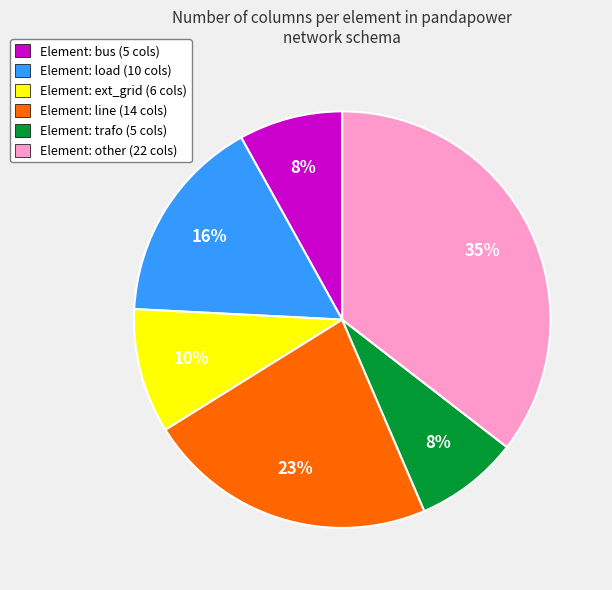

True or false: Element: line (14 cols) accounts for 9% of the total.

False